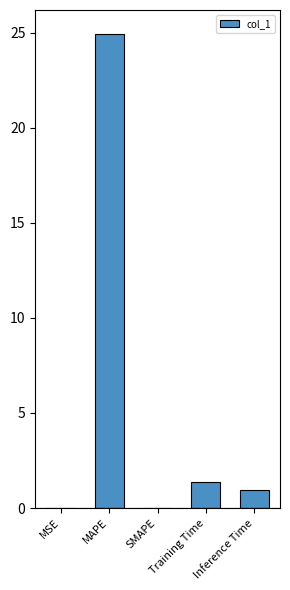

The chart shows a value of 0.9 at Inference Time. True or false?

True